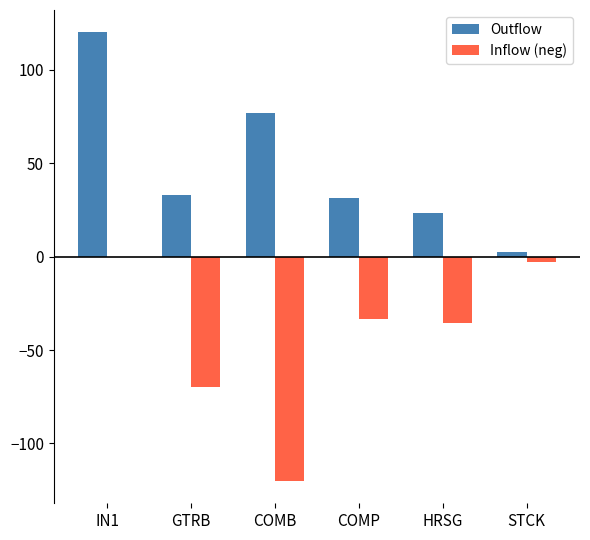

Which category has the highest value across all series?

IN1